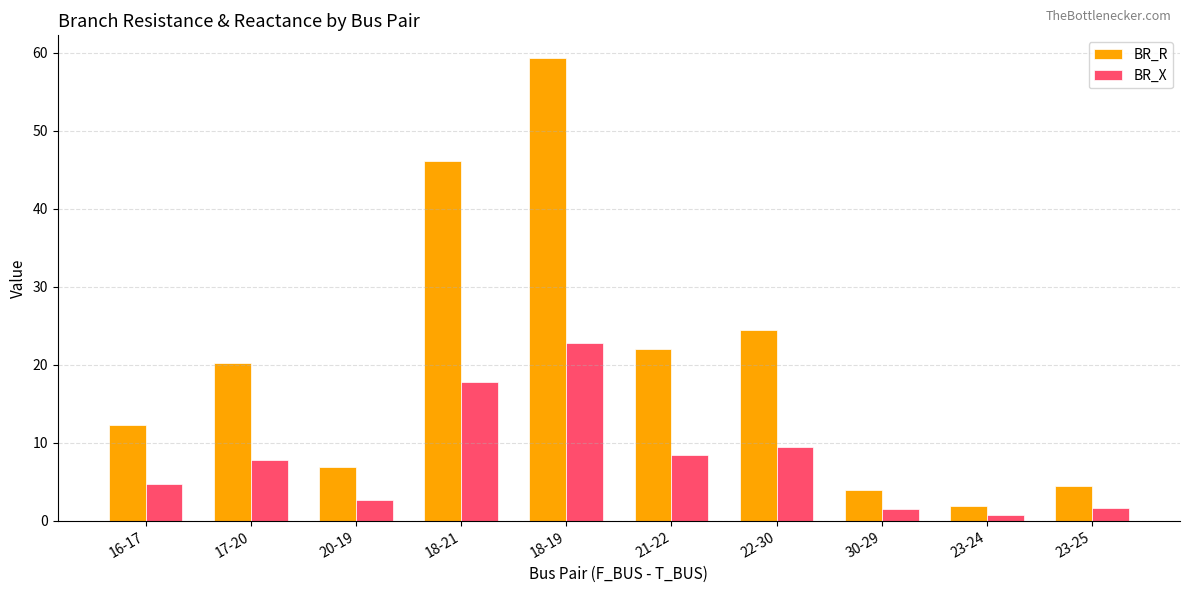

At 18-19, list the series in order from largest to smallest.

BR_R, BR_X